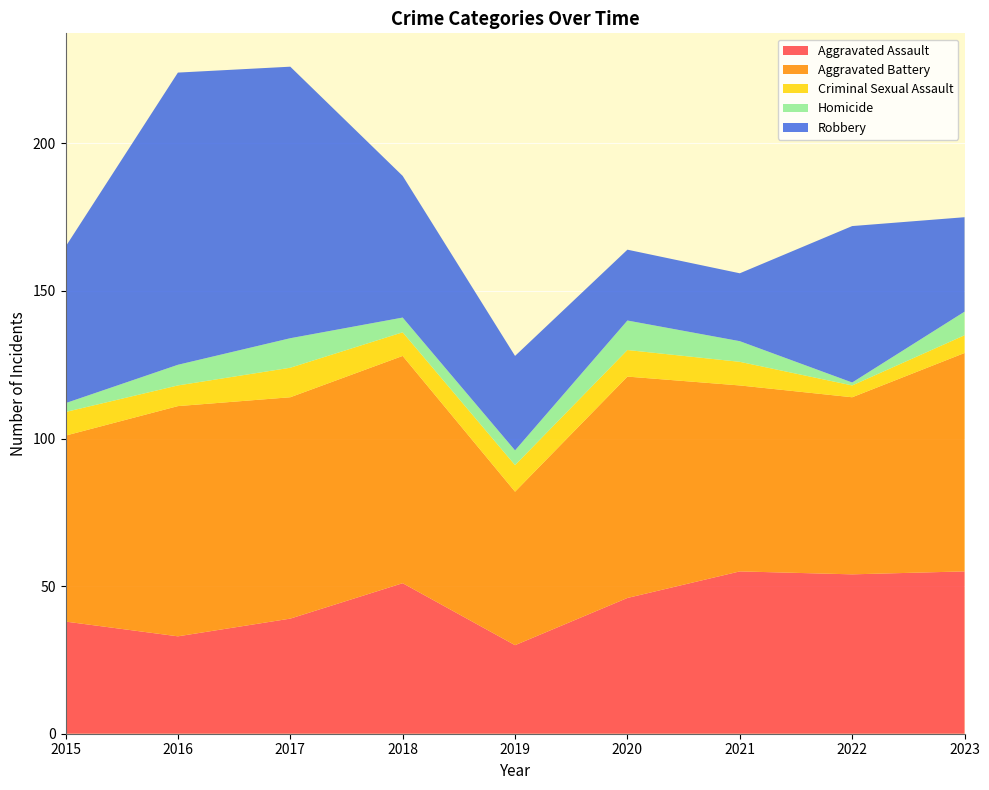

Reading left to right, what are all the values shown in this chart?

Aggravated Assault: 2015=38	2016=33	2017=39	2018=51	2019=30	2020=46	2021=55	2022=54	2023=55
Aggravated Battery: 2015=63	2016=78	2017=75	2018=77	2019=52	2020=75	2021=63	2022=60	2023=74
Criminal Sexual Assault: 2015=8	2016=7	2017=10	2018=8	2019=9	2020=9	2021=8	2022=4	2023=6
Homicide: 2015=3	2016=7	2017=10	2018=5	2019=5	2020=10	2021=7	2022=1	2023=8
Robbery: 2015=53	2016=99	2017=92	2018=48	2019=32	2020=24	2021=23	2022=53	2023=32